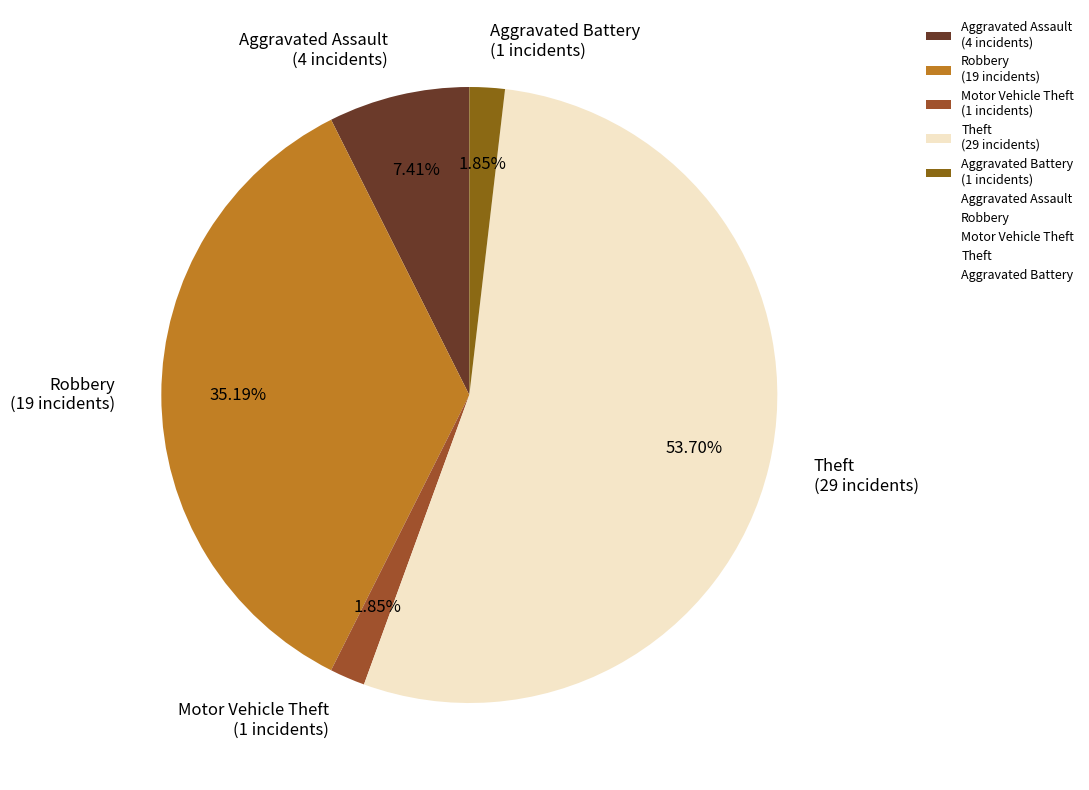

Between Aggravated Assault and Aggravated Battery, which is larger?

Aggravated Assault